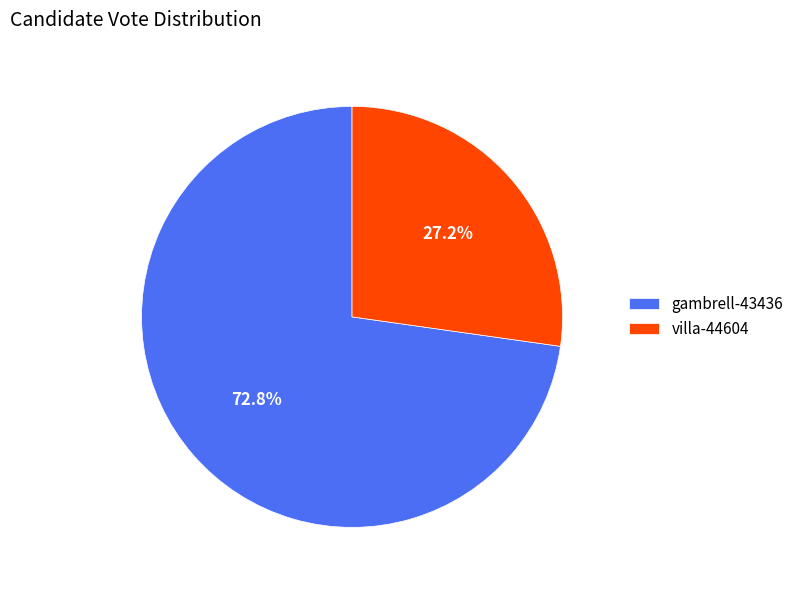

What is the largest slice in the pie chart?

gambrell-43436